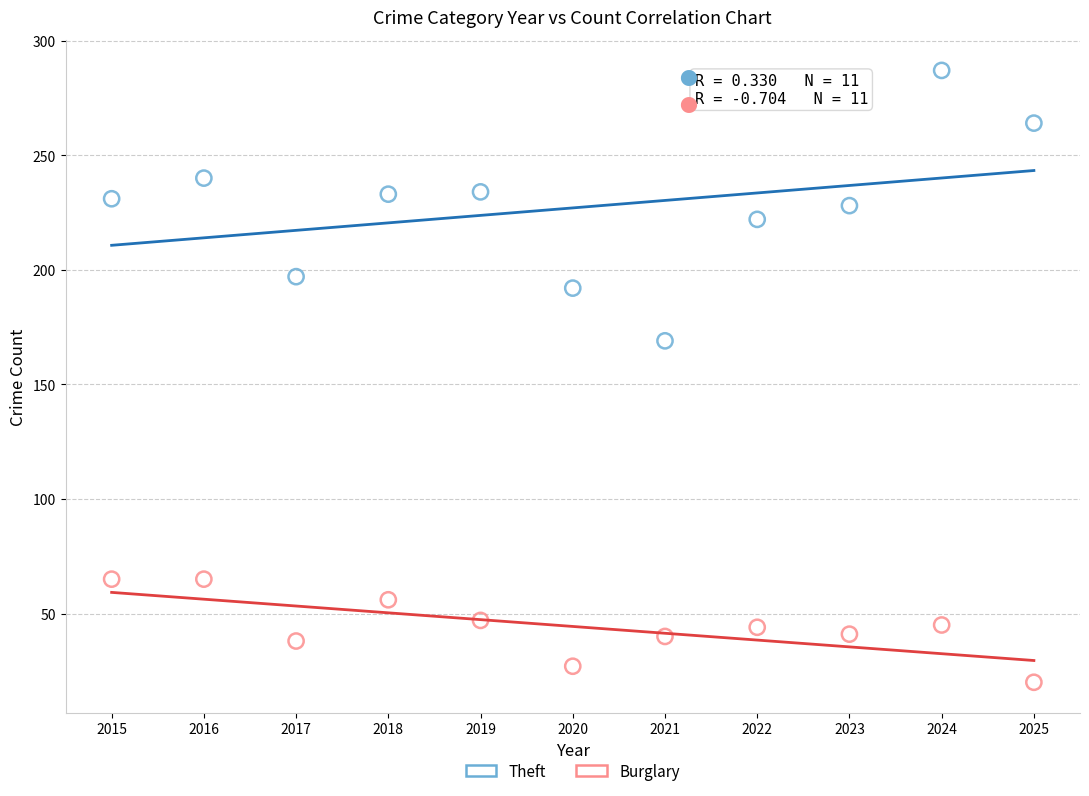

What are all the series names shown in the legend?

Theft, Burglary